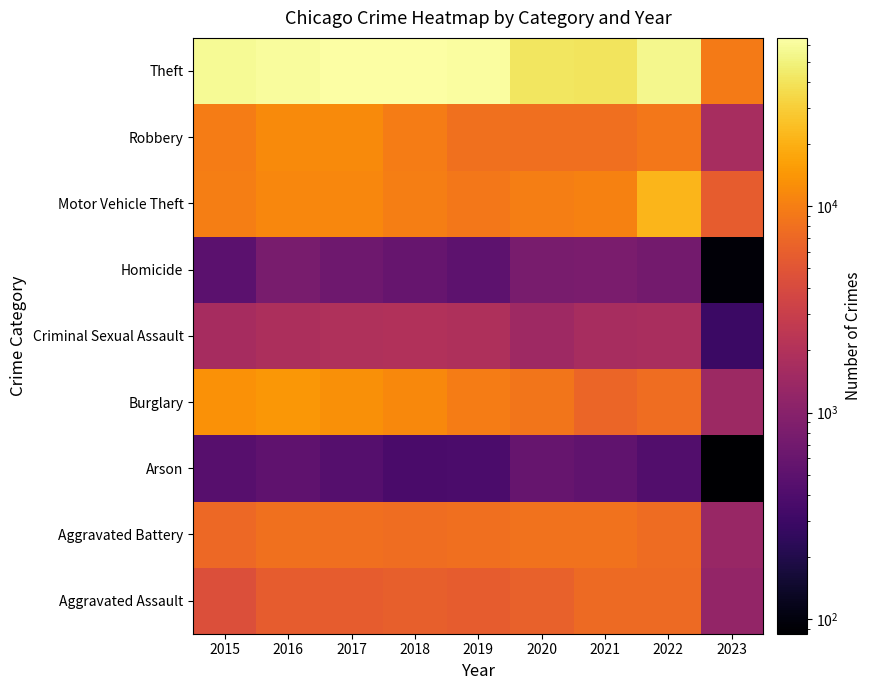

How many data points does each series have?

9